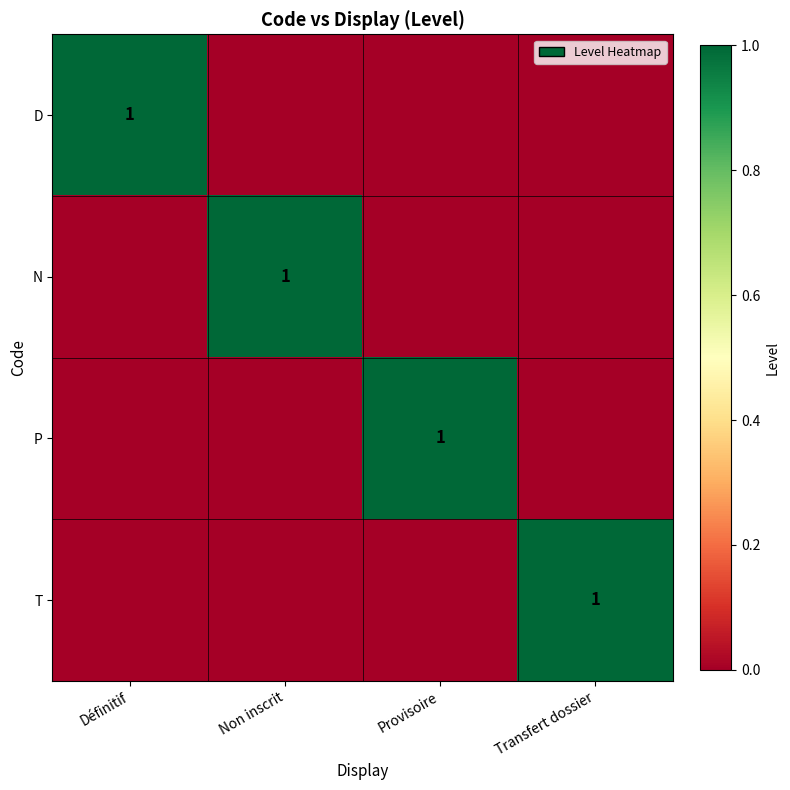

The value of D at Définitif is 1. True or false?

True